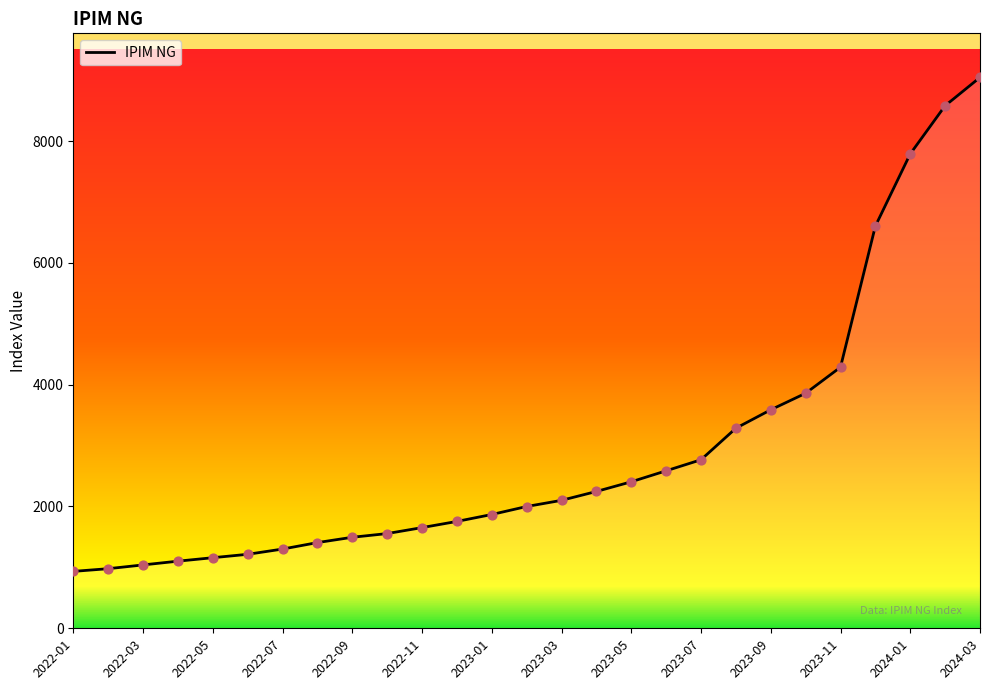

What is the difference between the maximum and minimum values?

8110.6